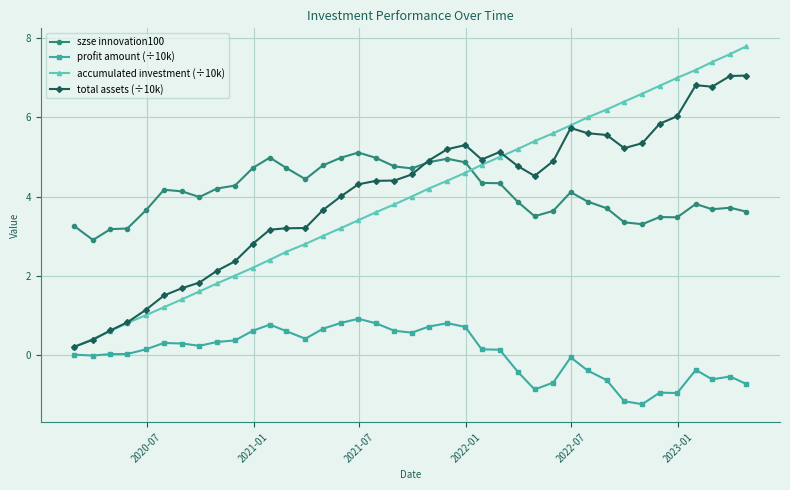

Which series has the widest spread of values?

accumulated investment (÷10k)